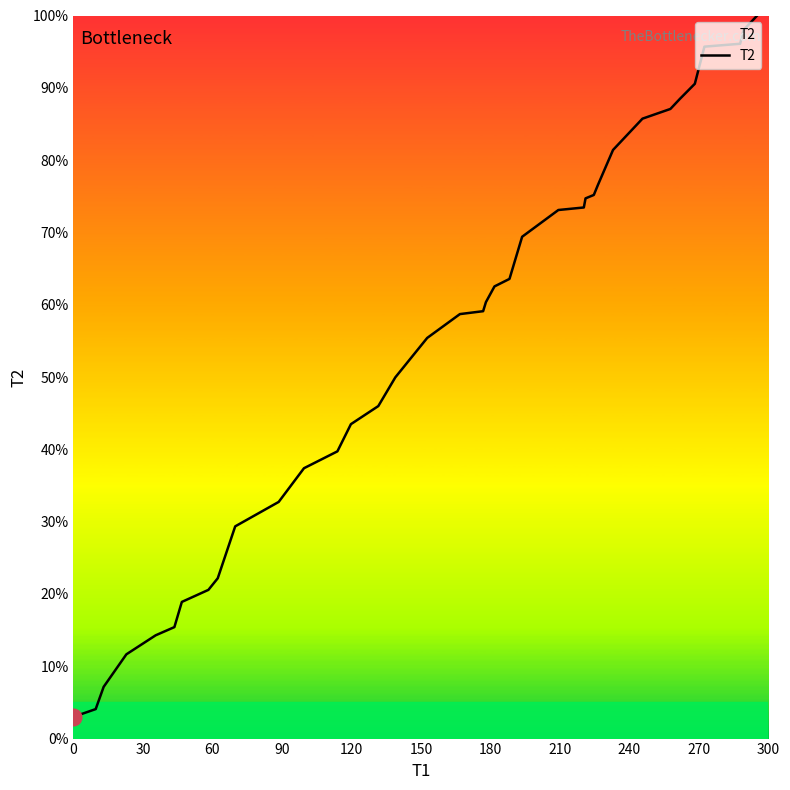

Is this an area chart (filled region under the line)?

No